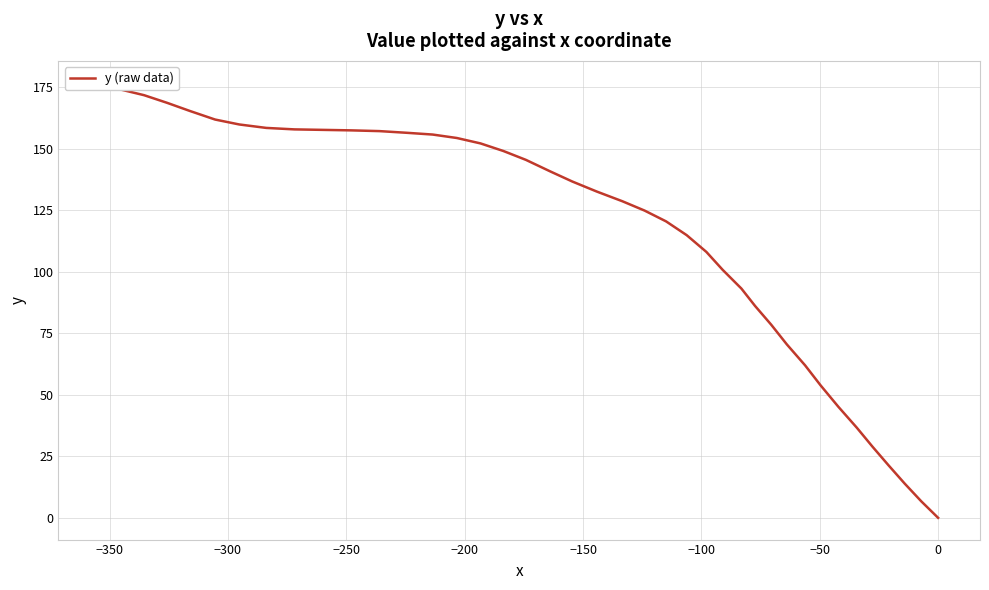

What is the label of the 7th point from the left?

−100